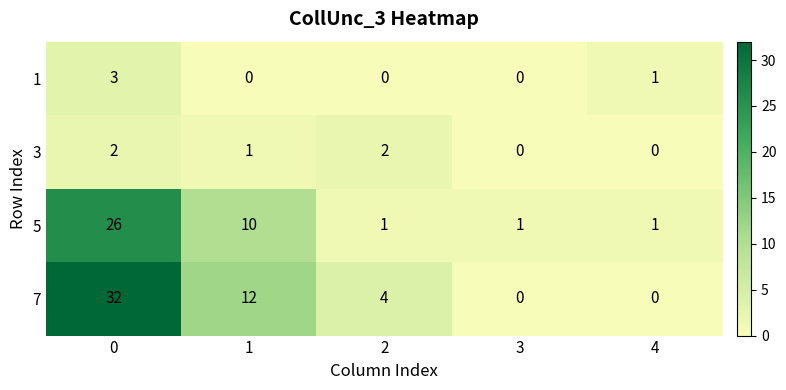

Which series has the largest range (max minus min)?

7